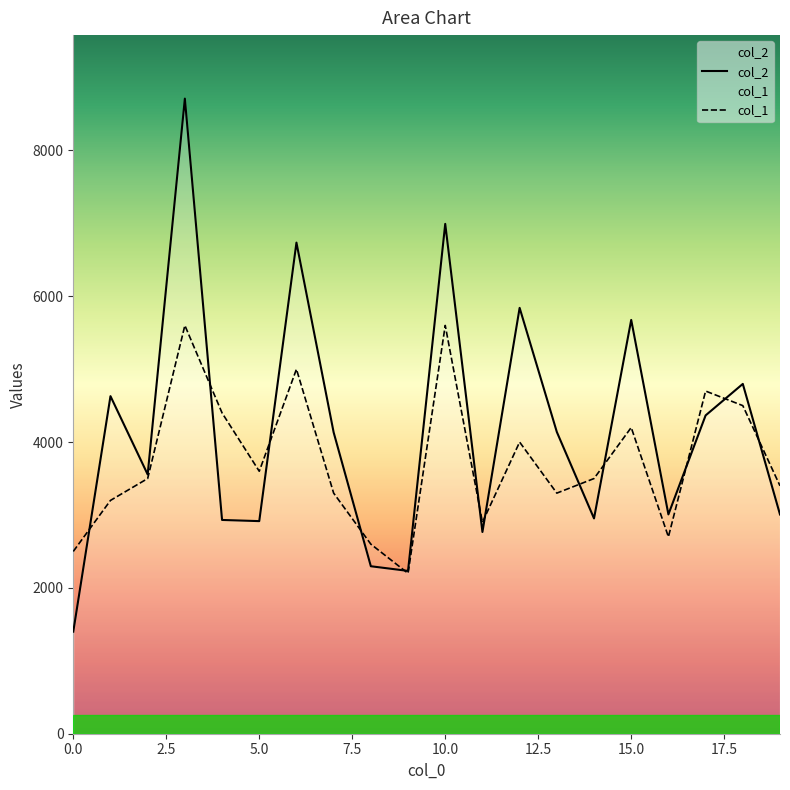

What are all the series names shown in the legend?

col_2, col_1